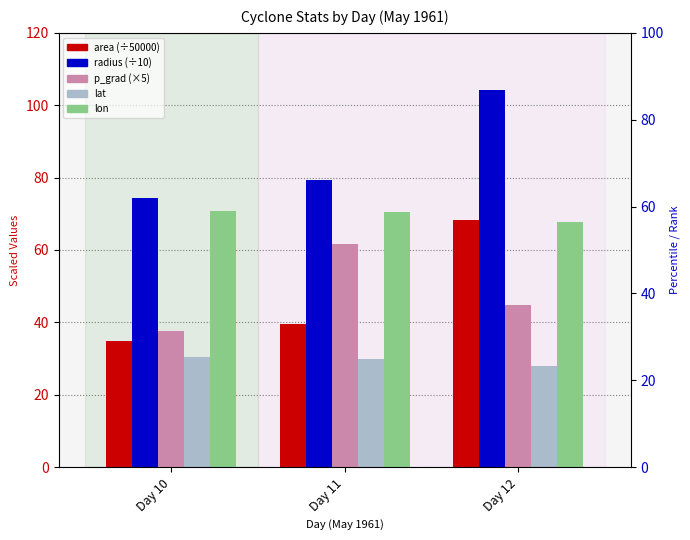

What is the value of the lon bar at the 3rd from the left?

67.8